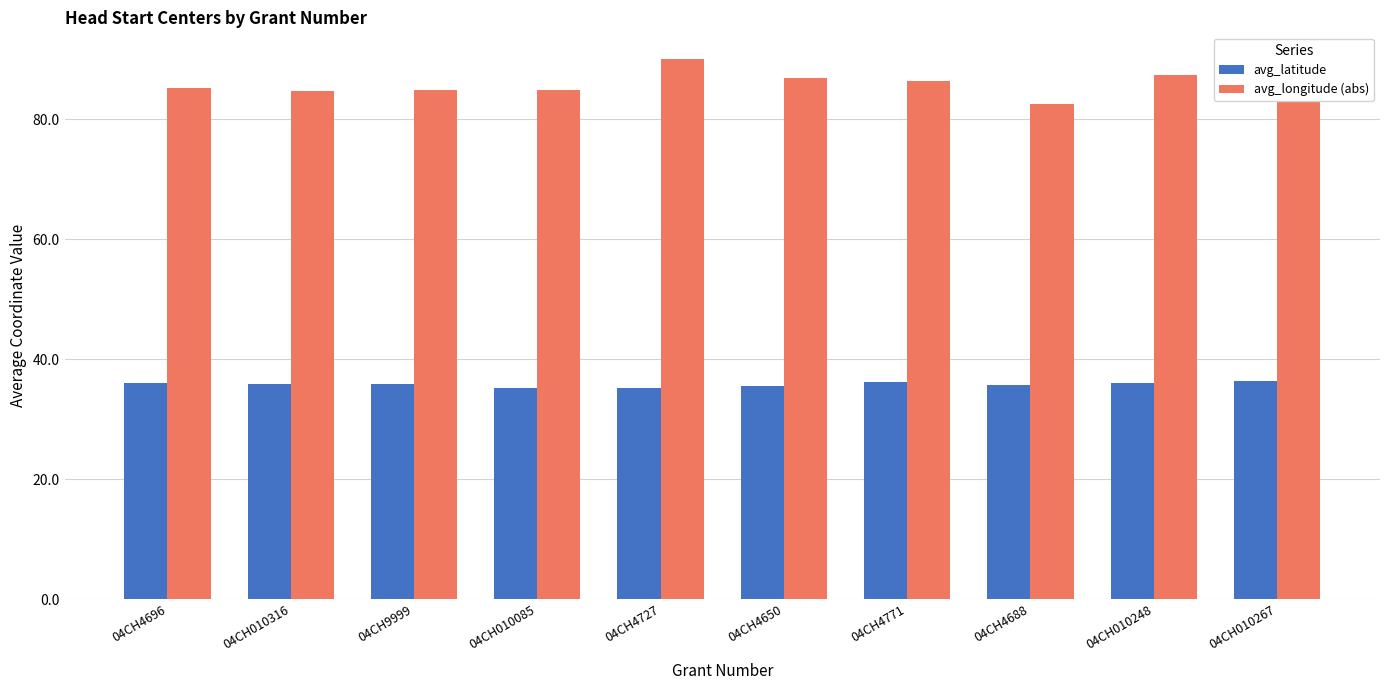

At 04CH010248, list the series in order from largest to smallest.

avg_longitude (abs), avg_latitude